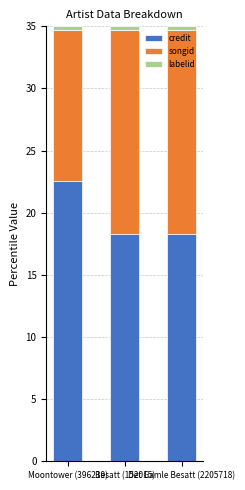

What is the minimum value for credit?

18.3